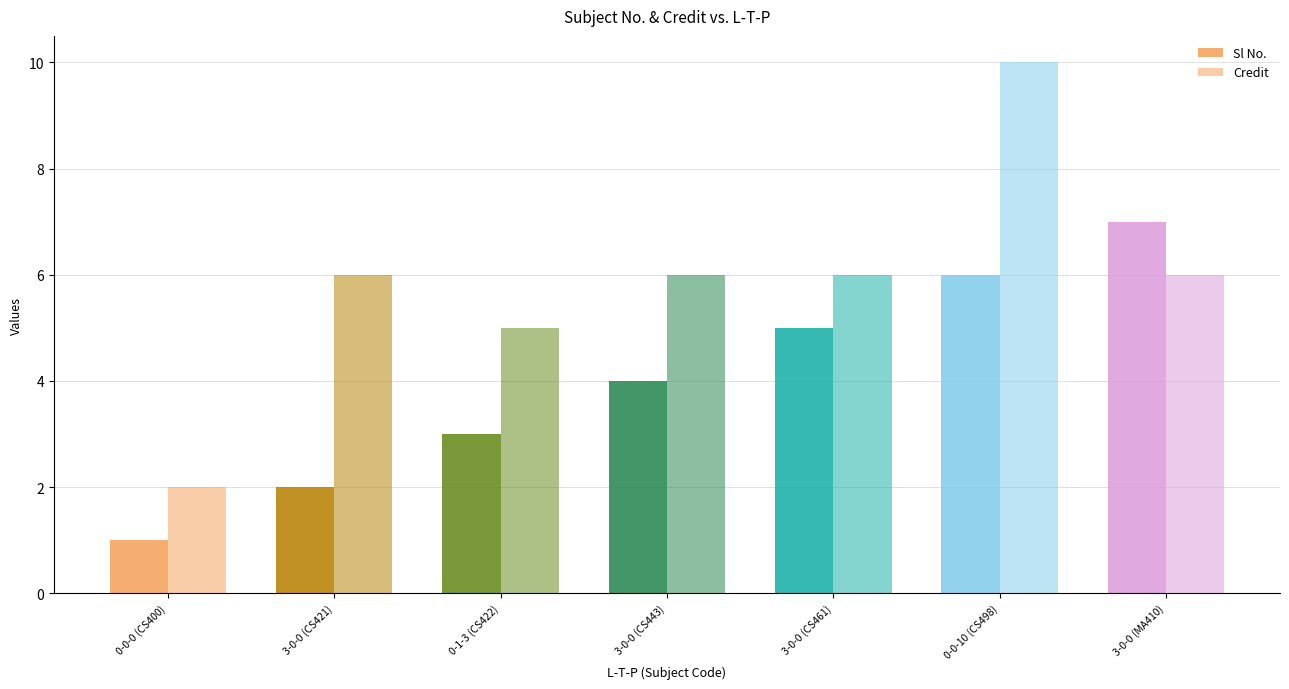

Reading left to right, list all the values displayed in this chart.

Sl No.: 1	2	3	4	5	6	7
Credit: 2	6	5	6	6	10	6